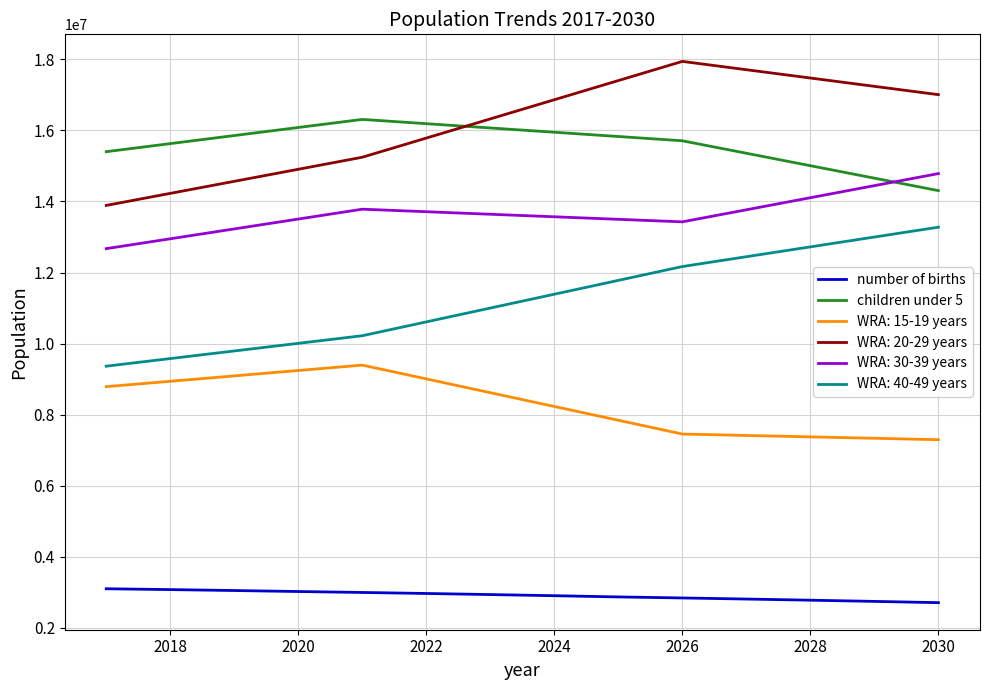

Rank the series by their maximum value, from lowest to highest.

number of births, WRA: 15-19 years, WRA: 40-49 years, WRA: 30-39 years, children under 5, WRA: 20-29 years